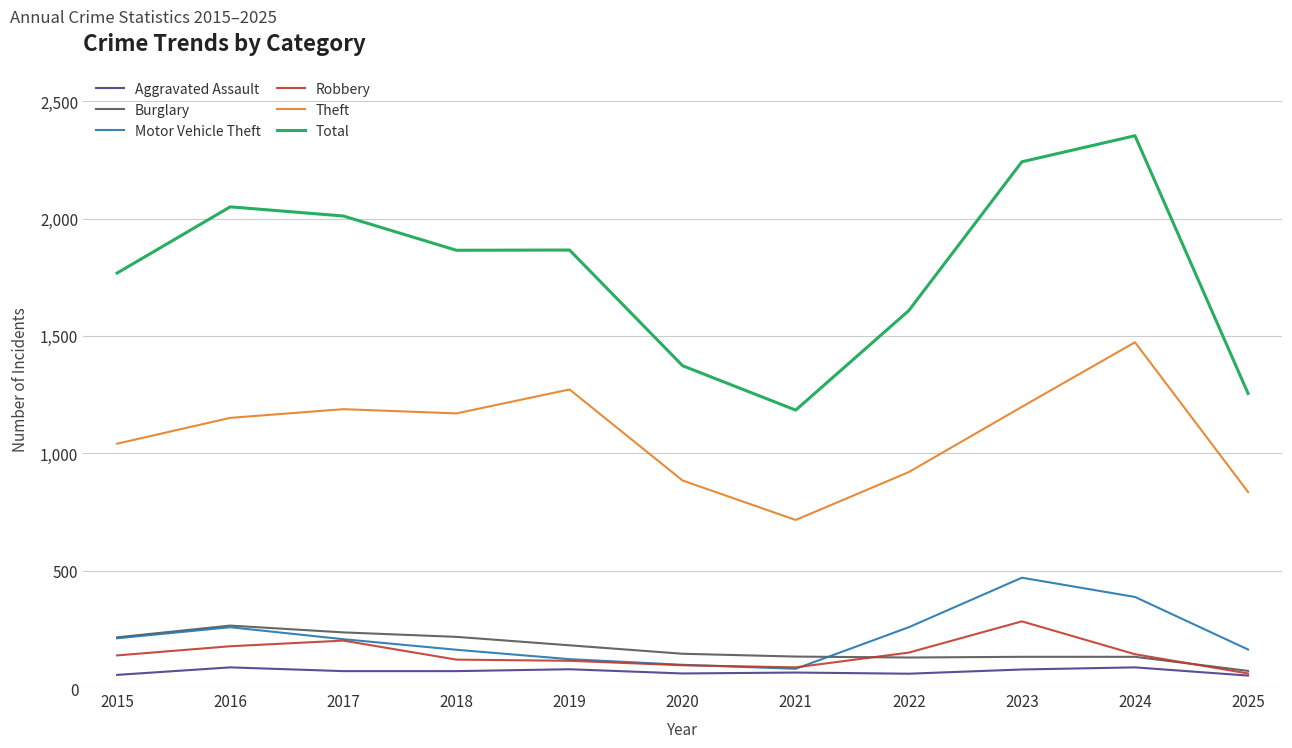

Between 2016 and 2020, which series saw the biggest shift?

Total